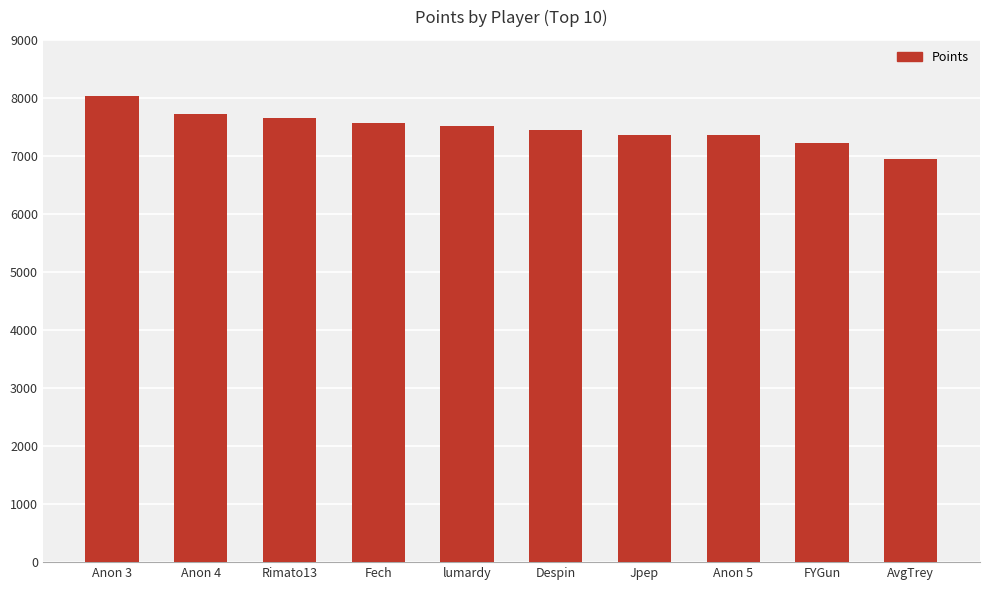

What is the minimum value shown in the chart?

6953